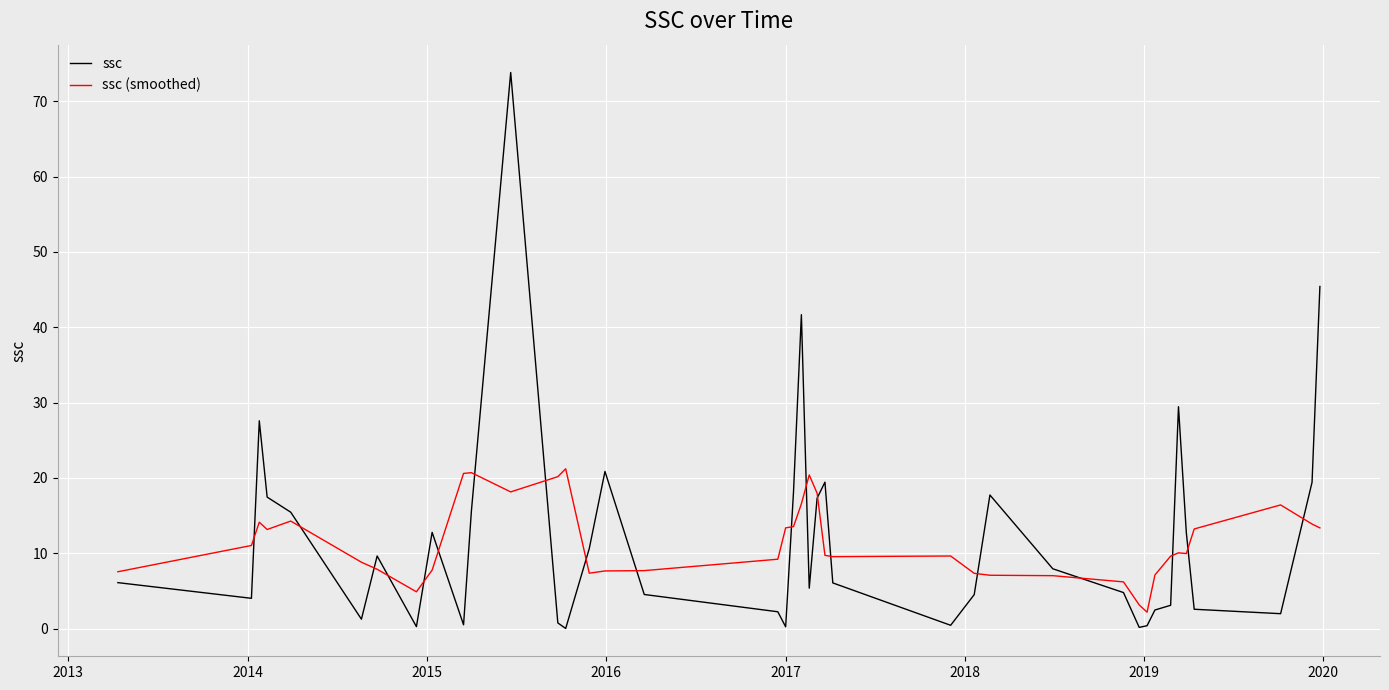

Which series has the largest range (max minus min)?

ssc